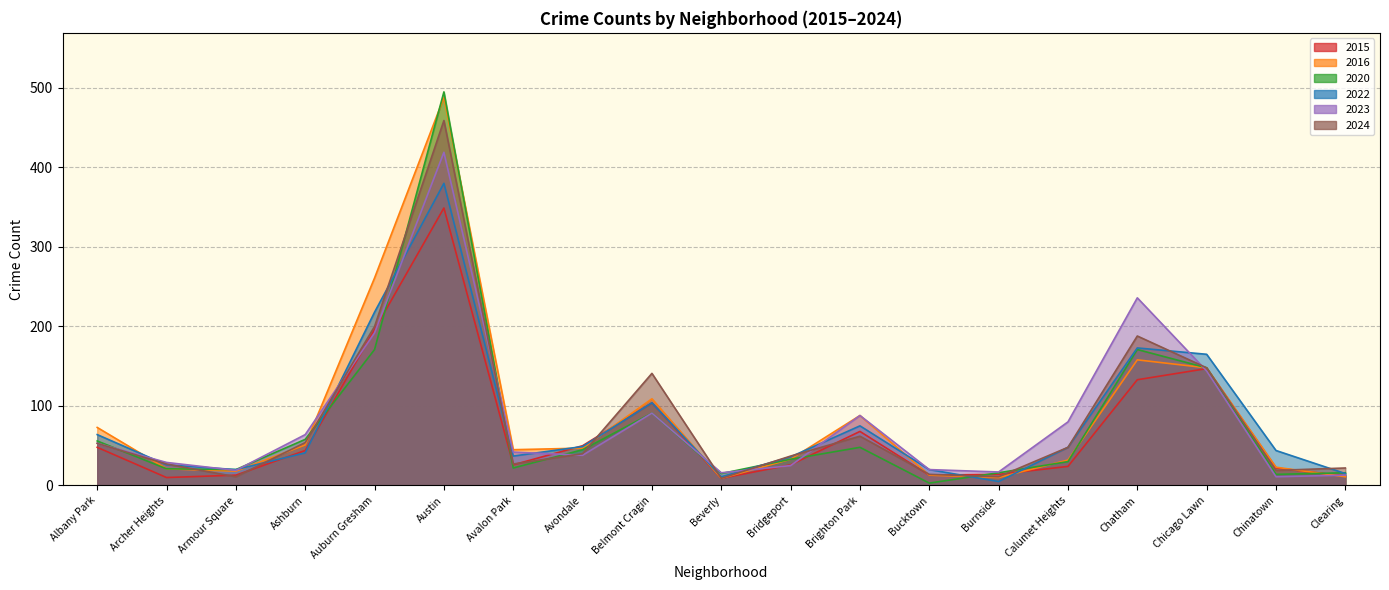

What is the total value across all series at Archer Heights?

134